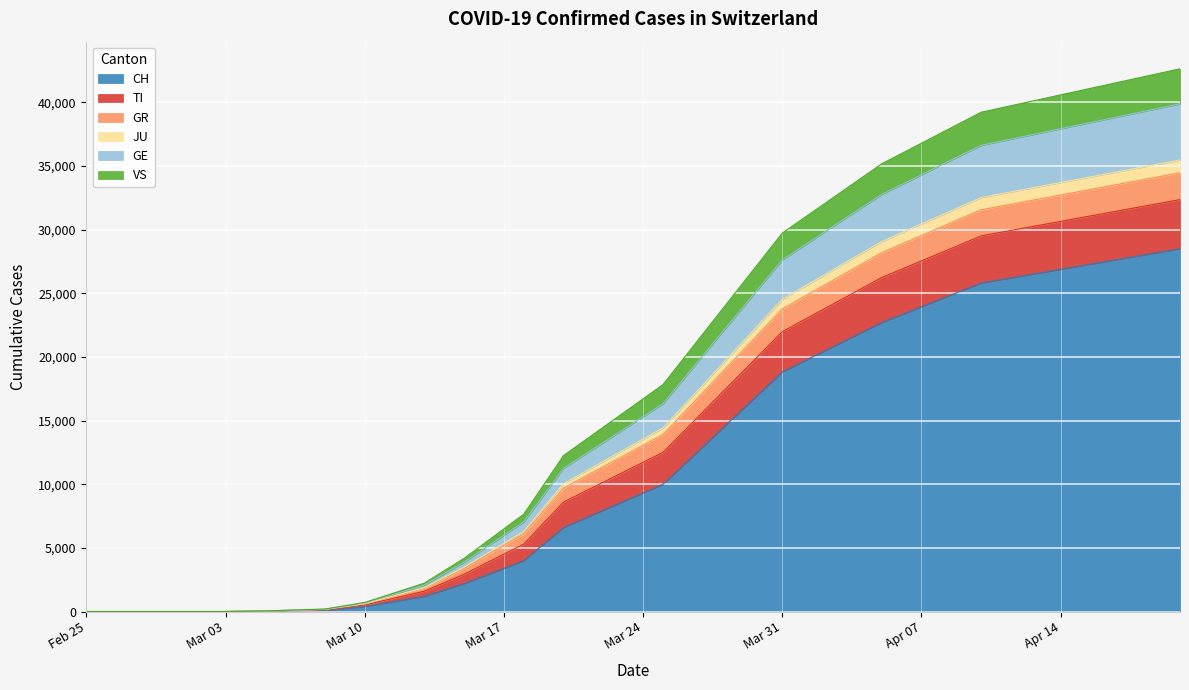

What is the highest value of the CH series?

28496